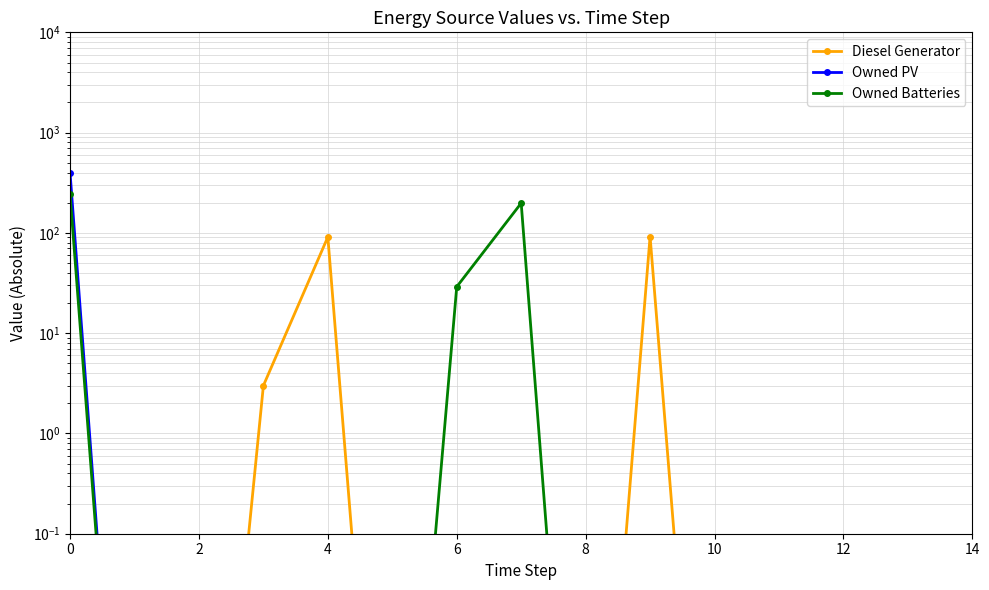

At 13, list the series in order from largest to smallest.

Diesel Generator, Owned PV, Owned Batteries